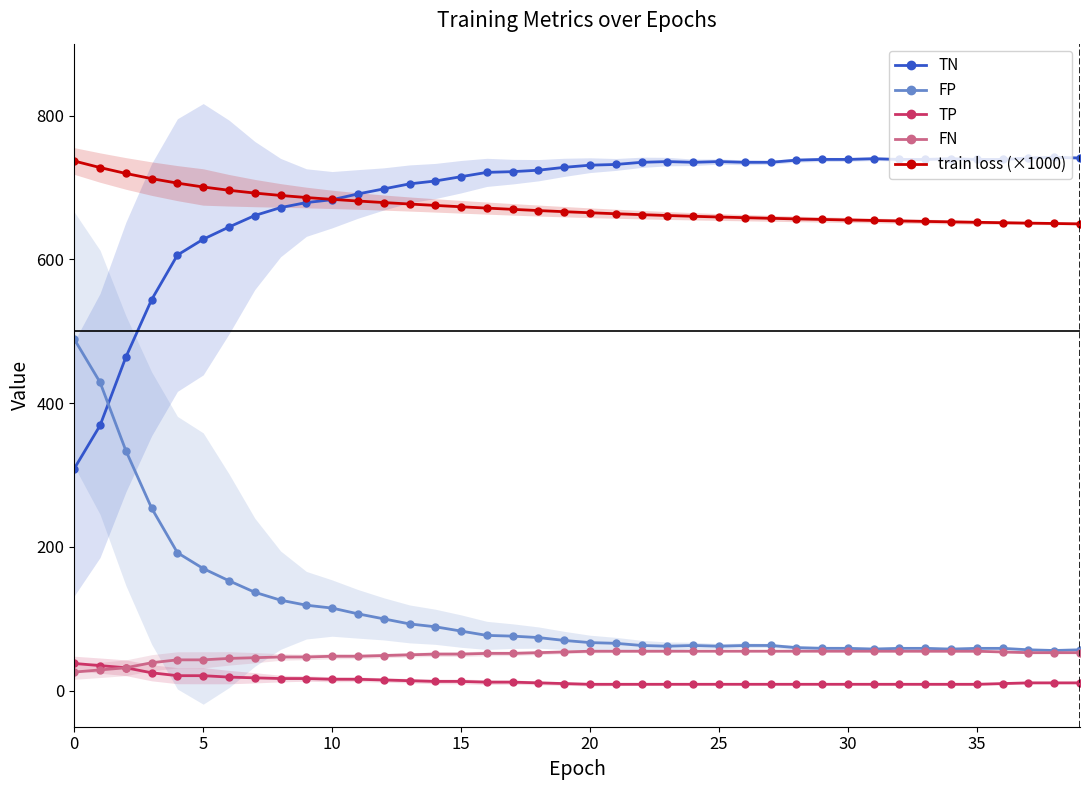

True or false: TP and TN intersect in this chart.

False